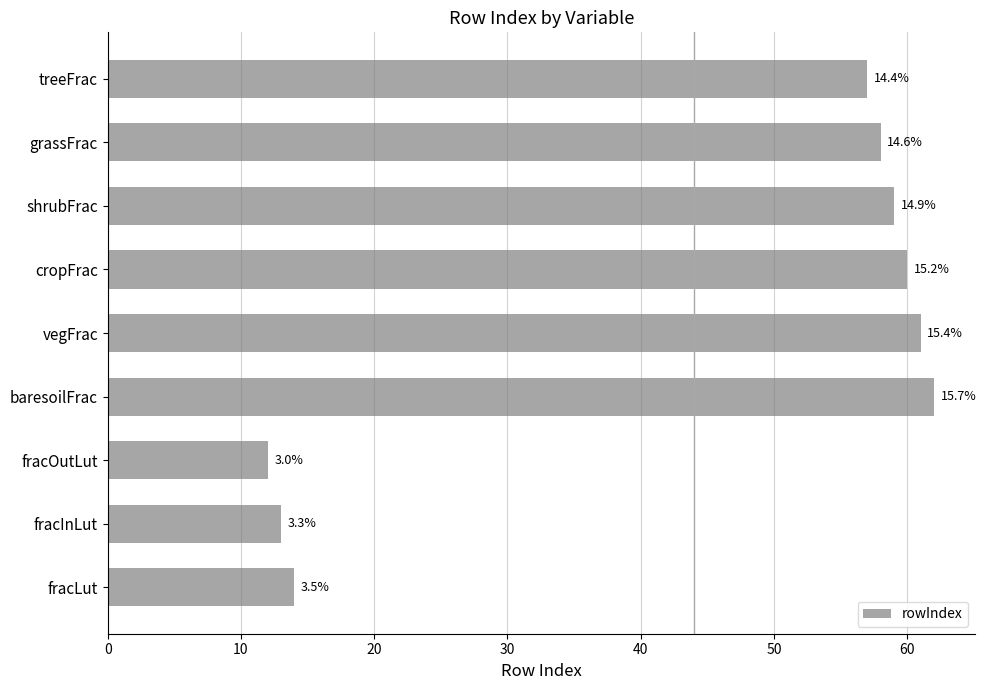

How many bars are there in total?

9